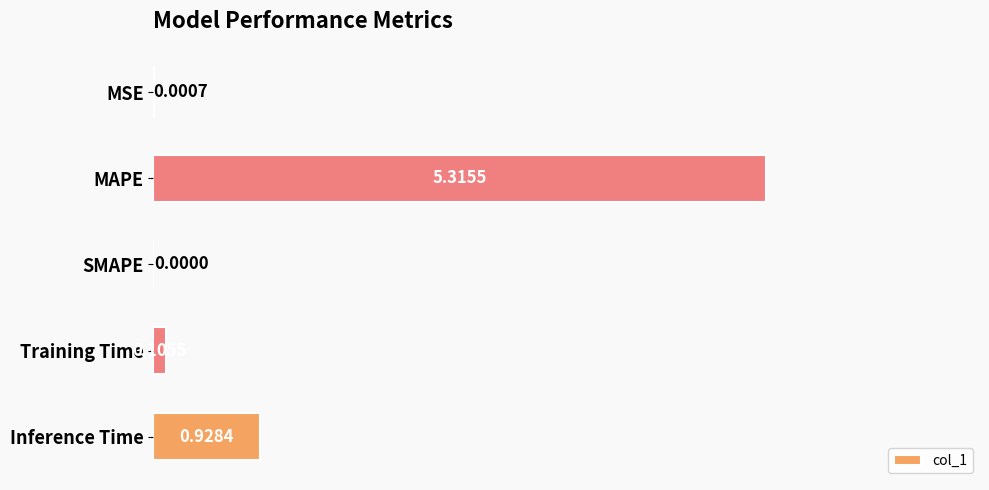

How many values exceed 0?

4